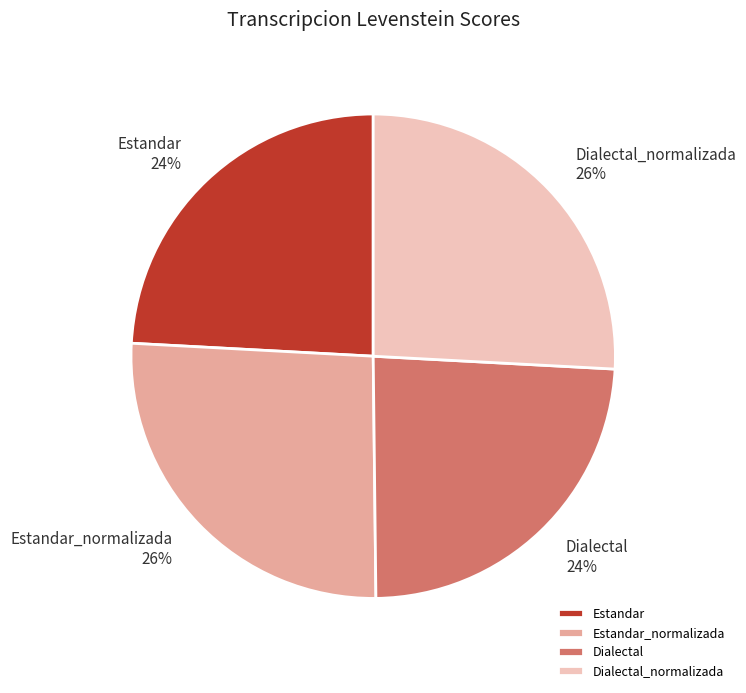

What is the ratio of the value at Dialectal_normalizada to the value at Estandar_normalizada?

1.0